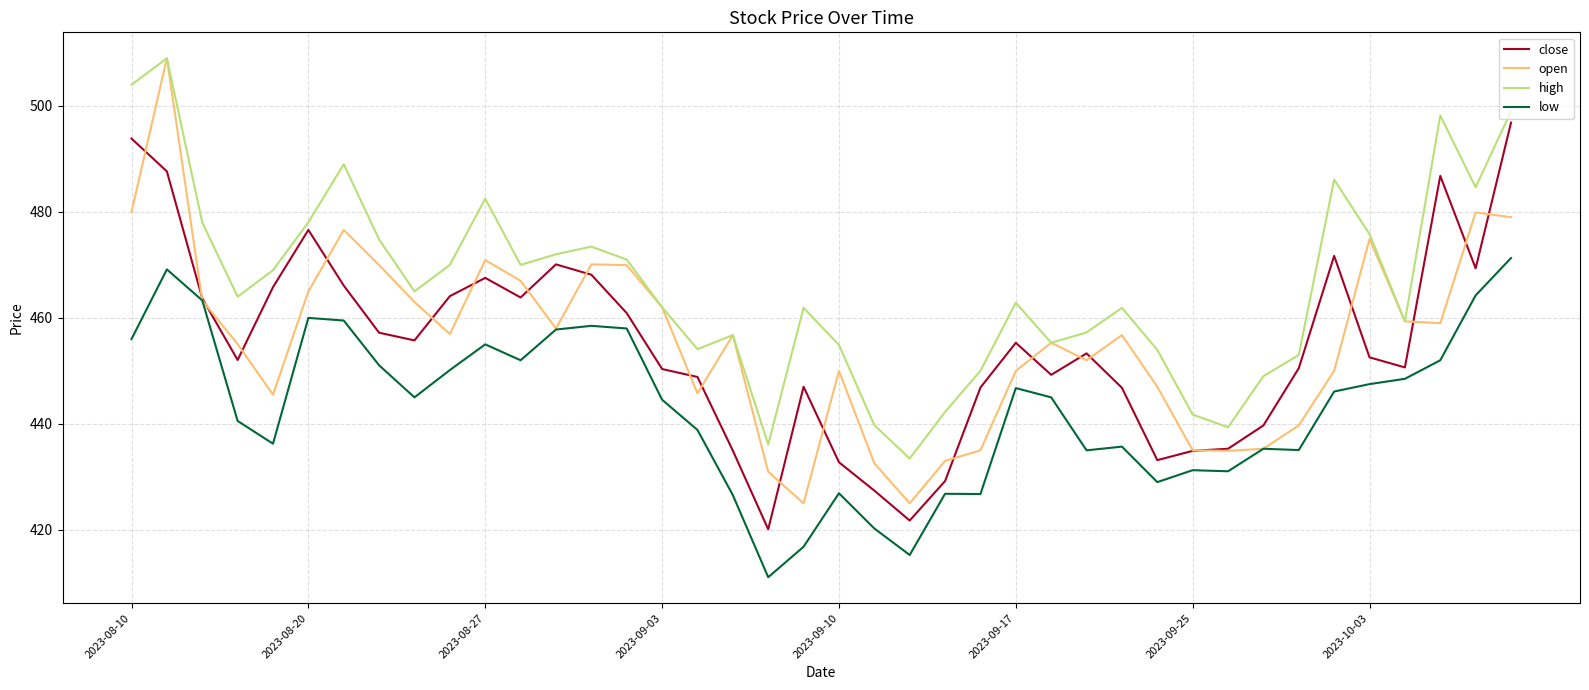

What is the smallest value displayed?

411.1